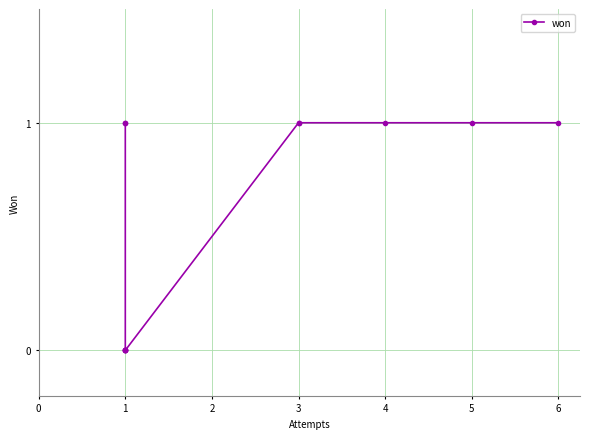

True or false: there are more than 1 points higher than both neighbors.

False